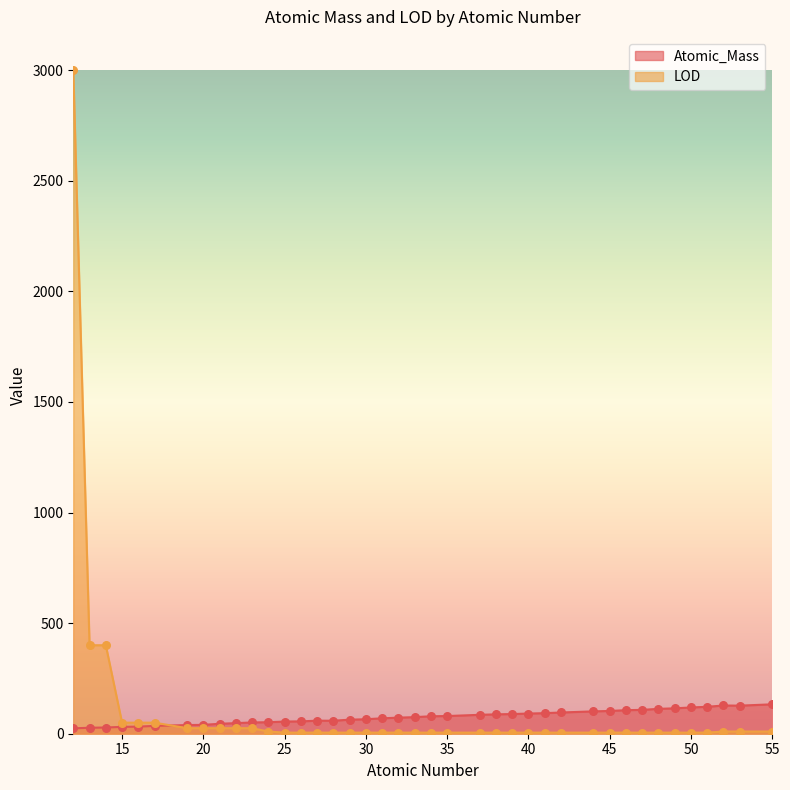

Which series contains the lowest Y value?

LOD